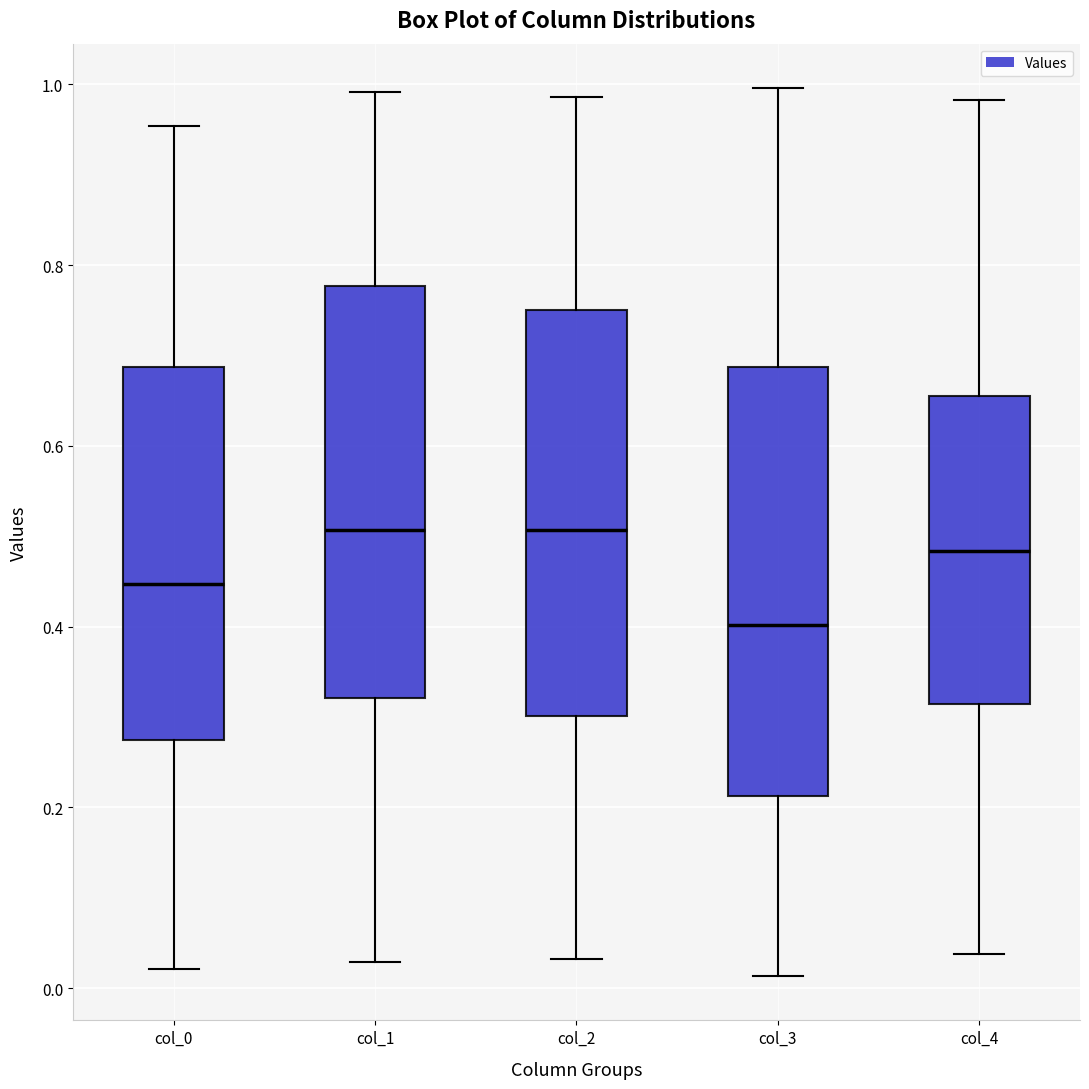

Reading left to right, read every box against the y-axis: the position of its median line, the range the box covers, and the ends of its whiskers. The values are not printed on the chart, so give them approximately, as read against the axis.

col_0: median 0.44, box 0.28 to 0.68, whiskers 0.02 to 0.96
col_1: median 0.50, box 0.32 to 0.78, whiskers 0.02 to 1.00
col_2: median 0.50, box 0.30 to 0.76, whiskers 0.04 to 0.98
col_3: median 0.40, box 0.22 to 0.68, whiskers 0.02 to 1.00
col_4: median 0.48, box 0.32 to 0.66, whiskers 0.04 to 0.98